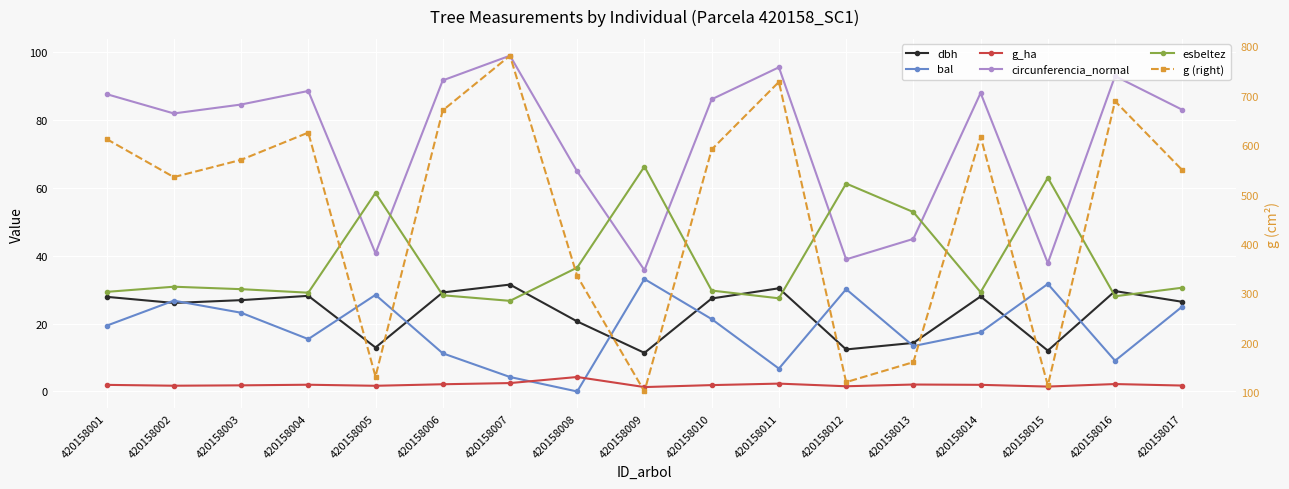

What is the spread (max minus min) of values at 420158012?

119.3